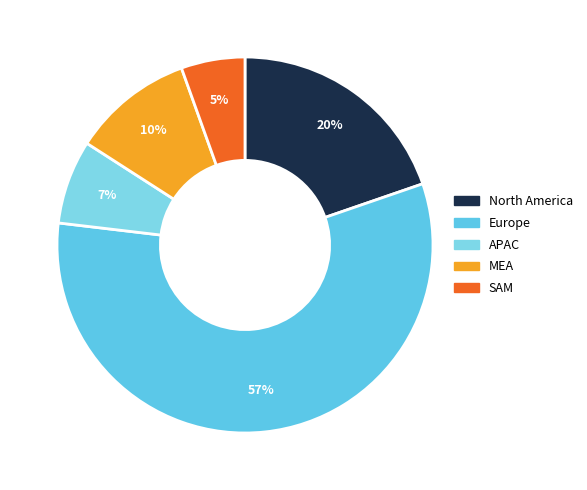

How many segments does this pie chart have?

5